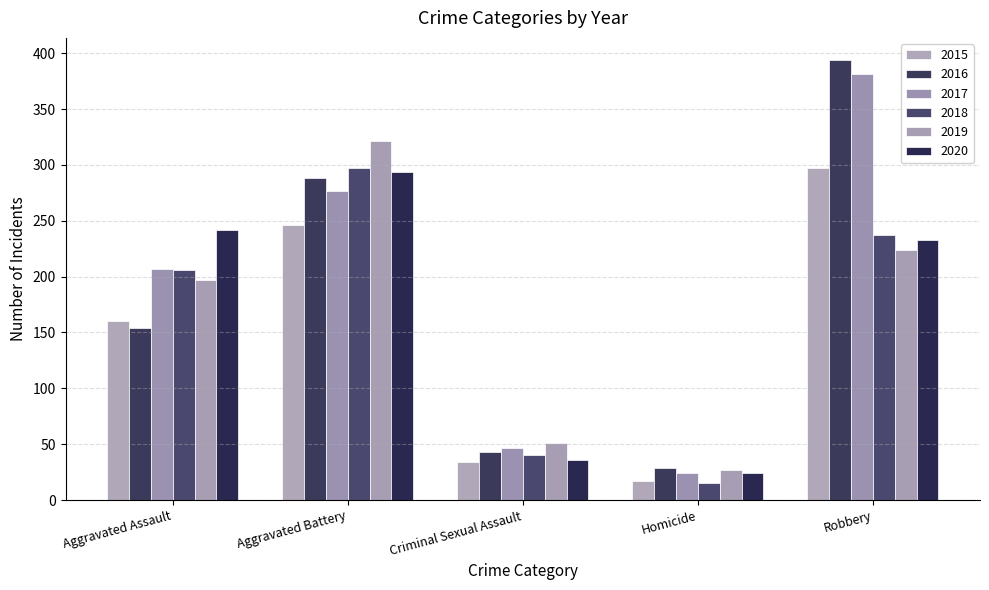

What is the label of the 3rd bar from the left?

Criminal Sexual Assault